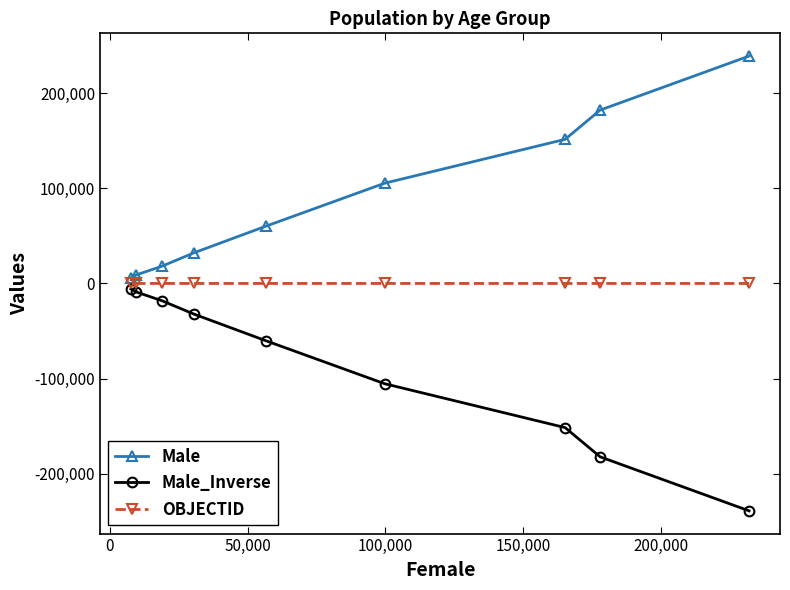

What is the maximum value shown in the chart?

239240